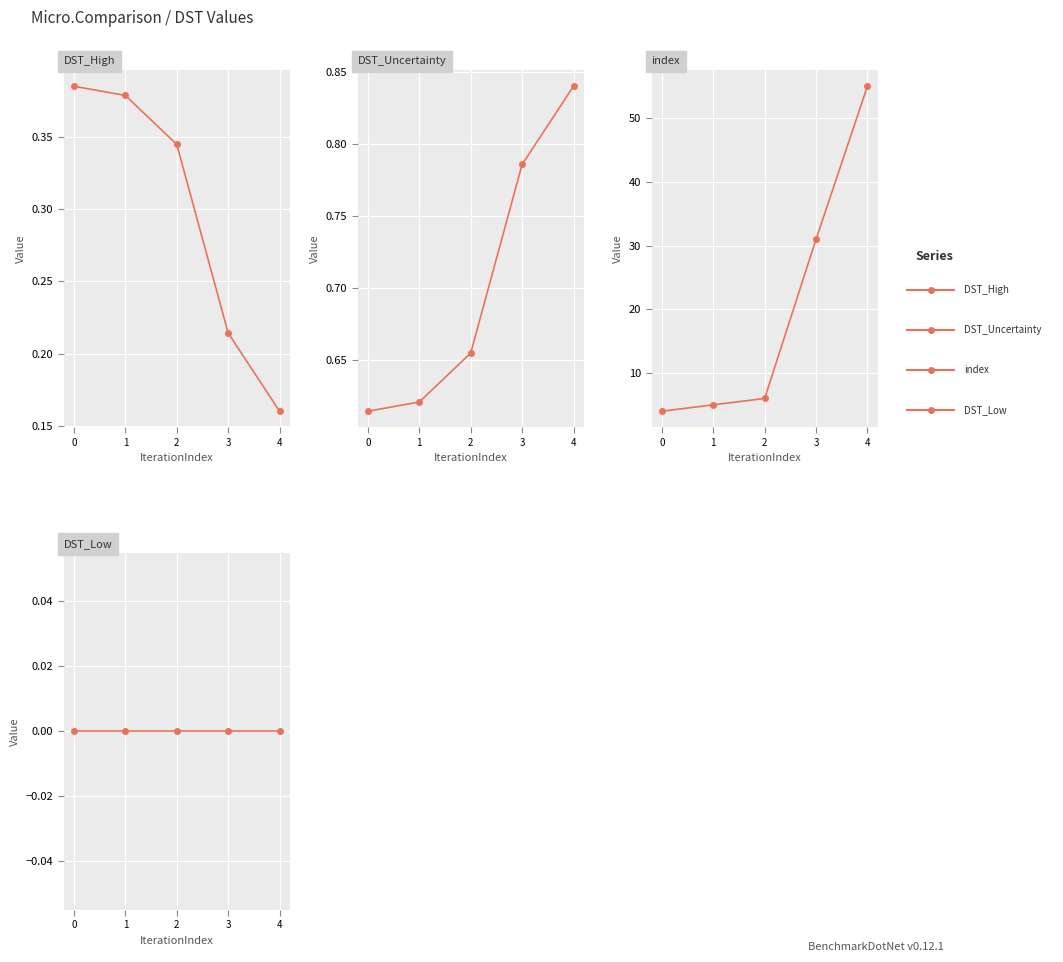

True or false: index and DST_Low intersect in this chart.

False